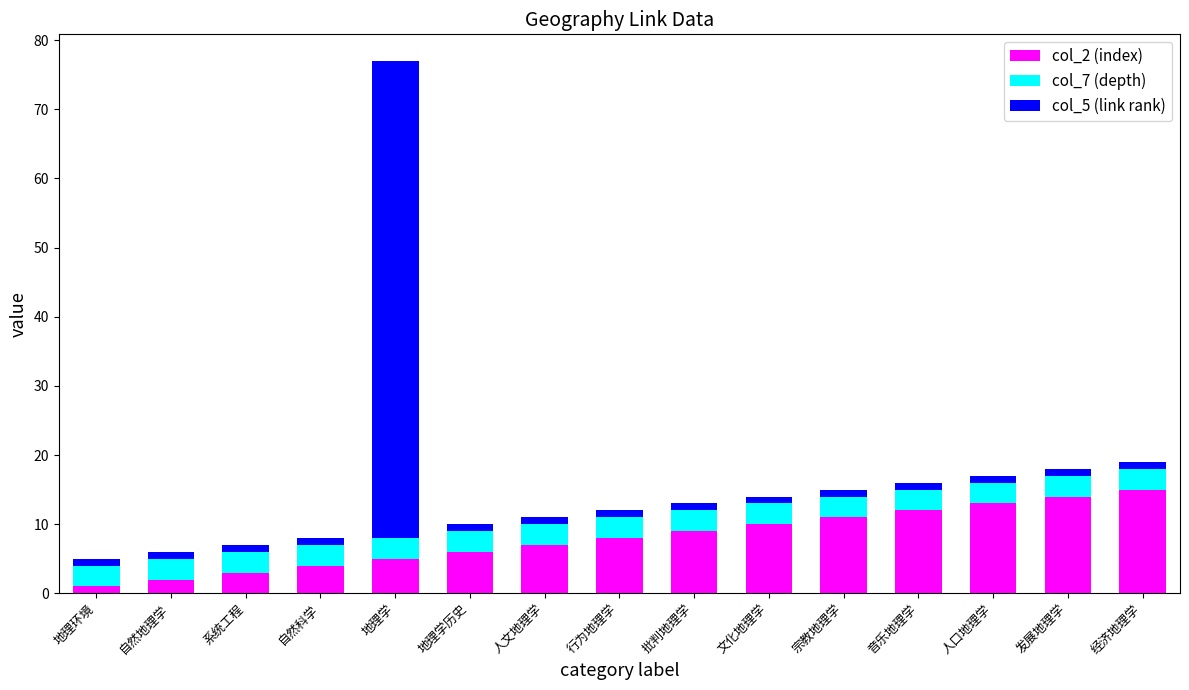

At which category is the sum across all series the highest?

地理学